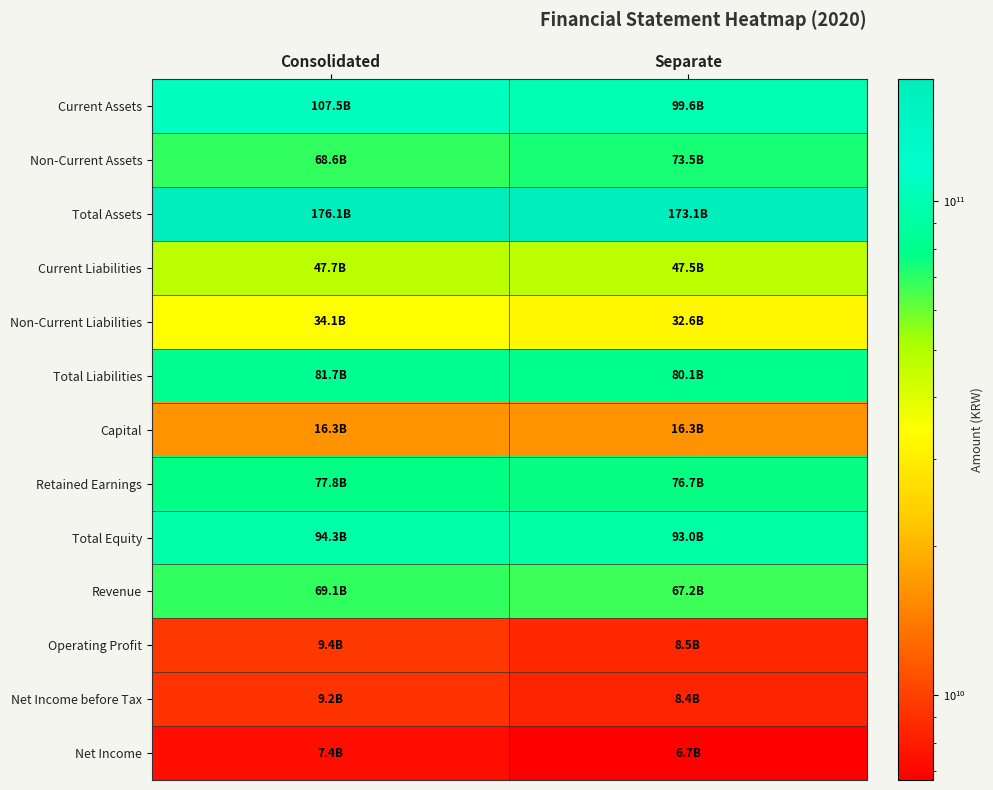

At which category is the sum across all series the highest?

Consolidated